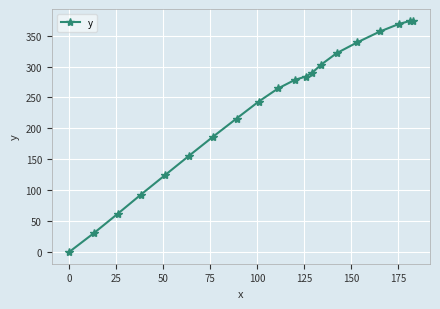

What is the value of the 19th point from the left?

373.5